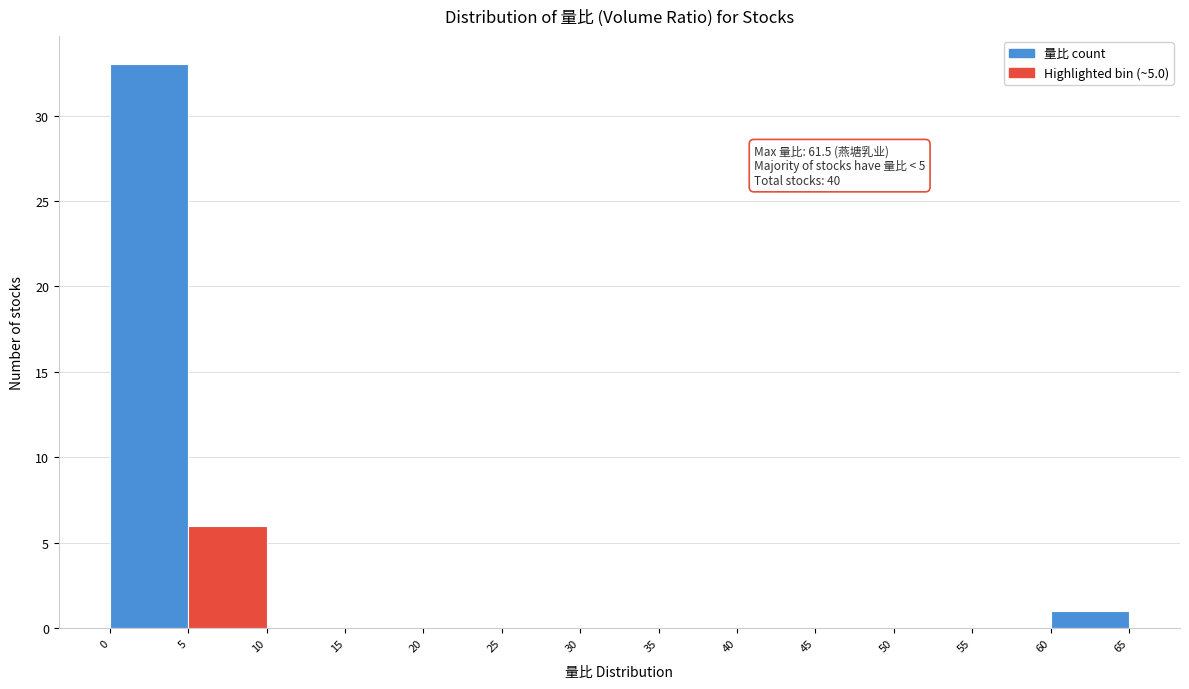

Which range on the x-axis has the tallest bar?

0 to 5